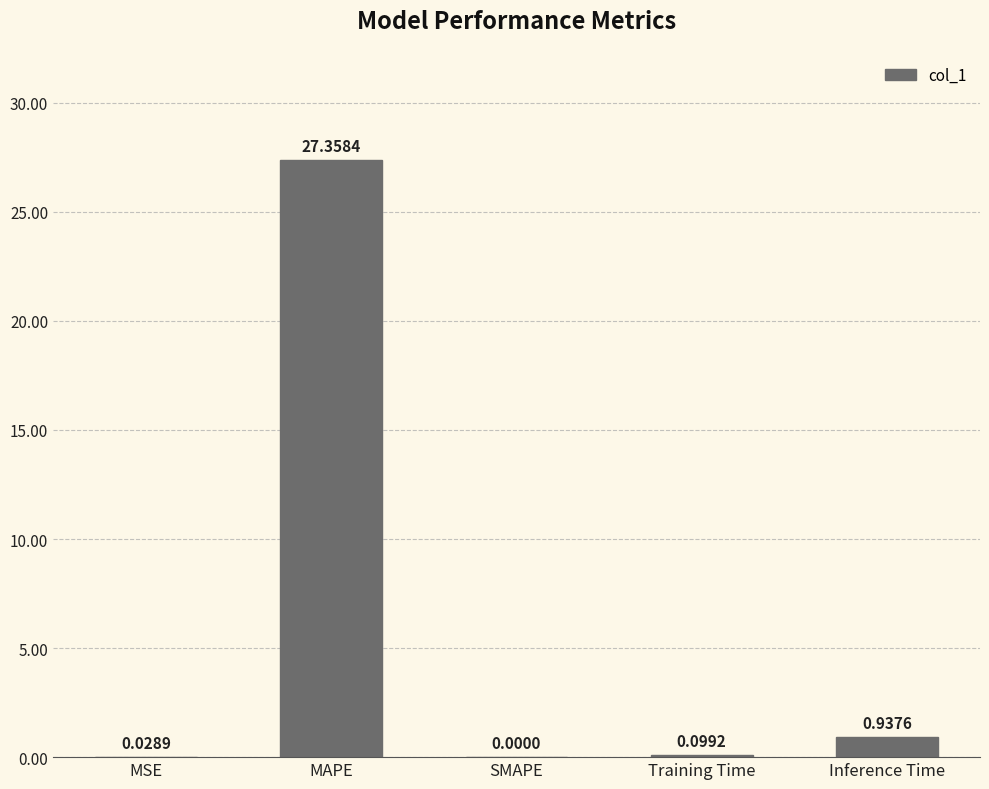

Between SMAPE and MAPE, which is larger?

MAPE